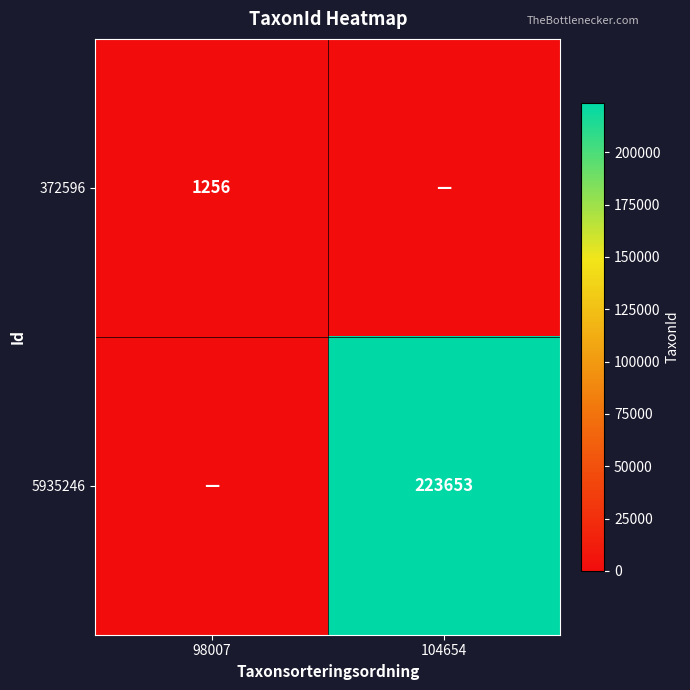

The value of 5935246 at 104654 is 223653. True or false?

True